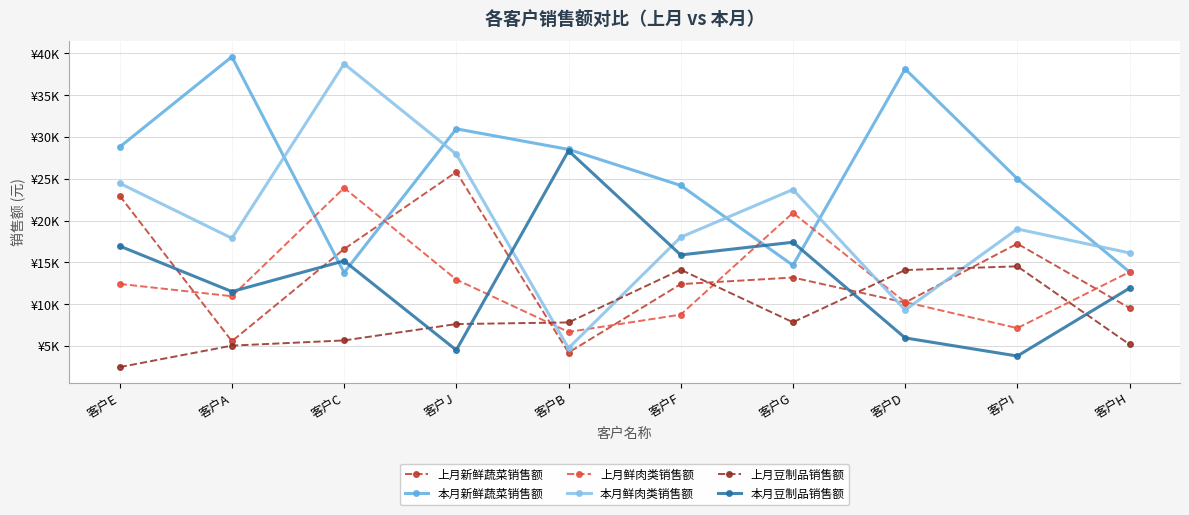

Rank the series at 客户I from lowest to highest value.

本月豆制品销售额, 上月鲜肉类销售额, 上月豆制品销售额, 上月新鲜蔬菜销售额, 本月鲜肉类销售额, 本月新鲜蔬菜销售额